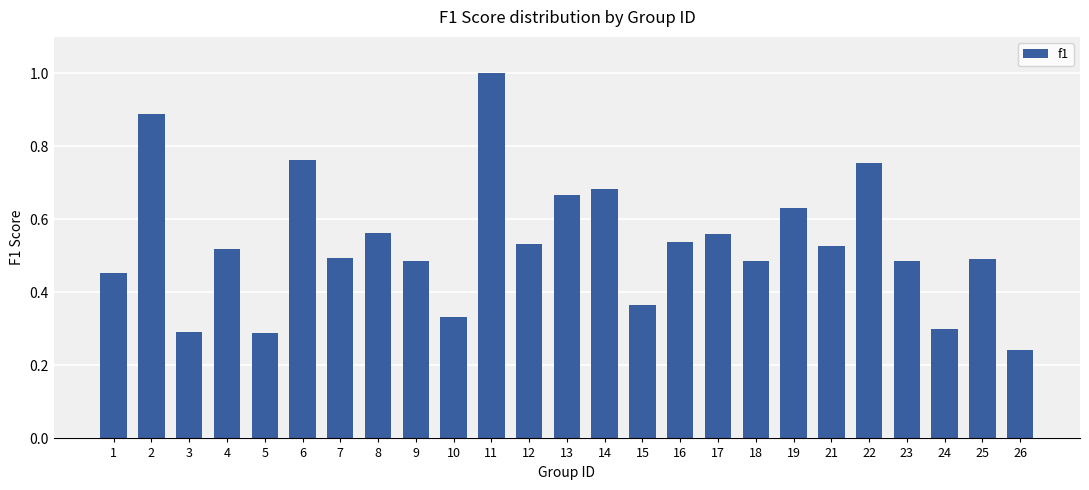

Are the bars horizontal?

No